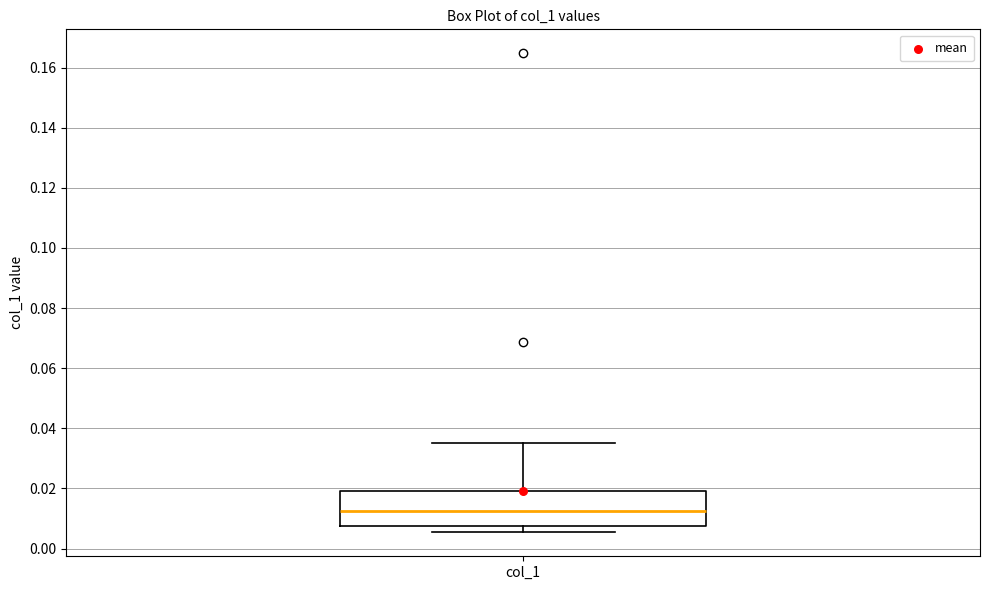

Where is the lower edge of the box for col_1 on the y-axis? The values are not printed on the chart, so give them approximately, as read against the axis.

0.008